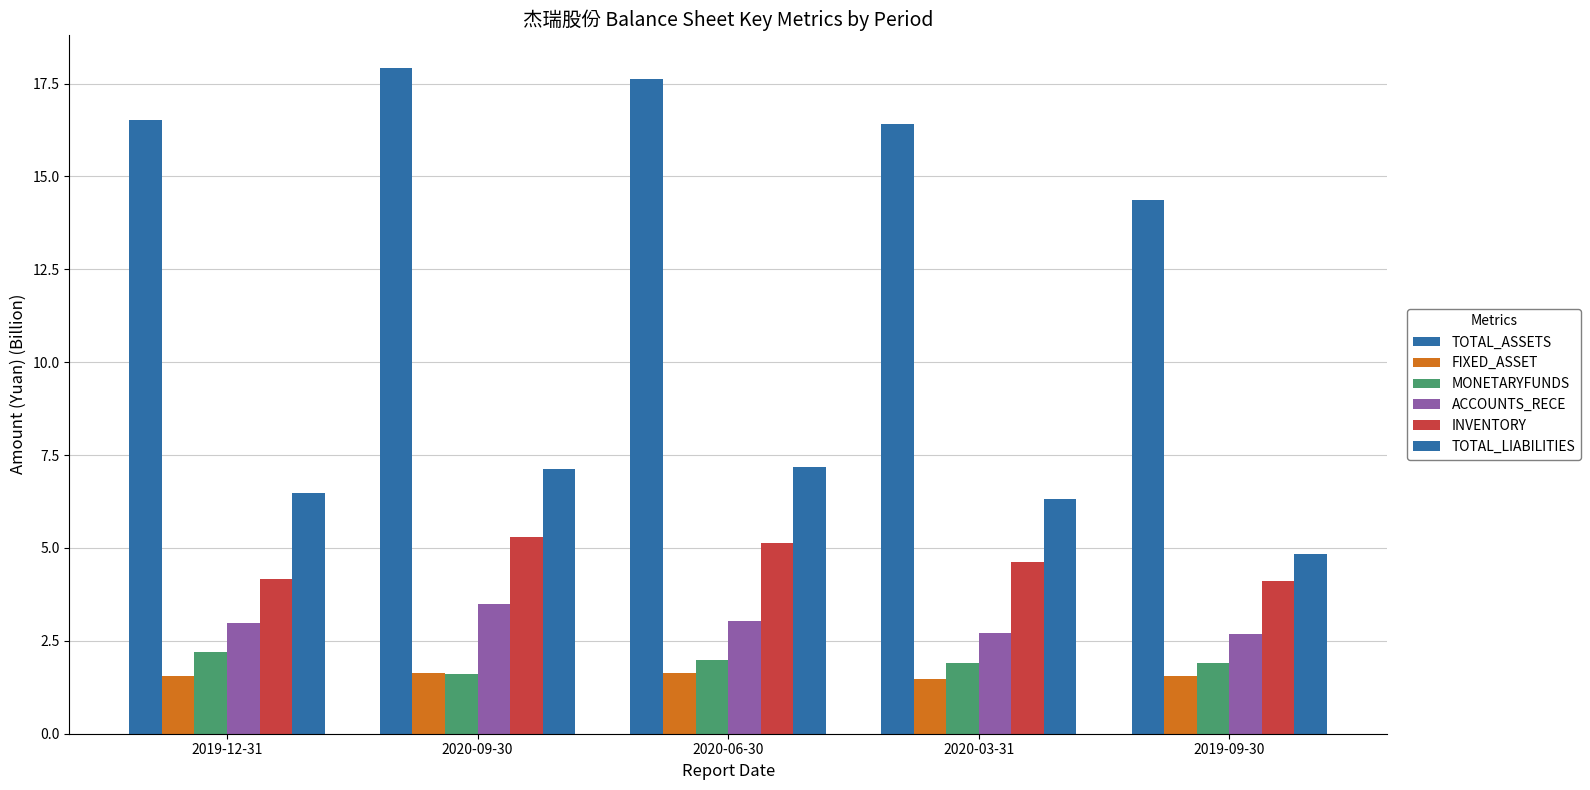

What position from the left is 2019-12-31?

1